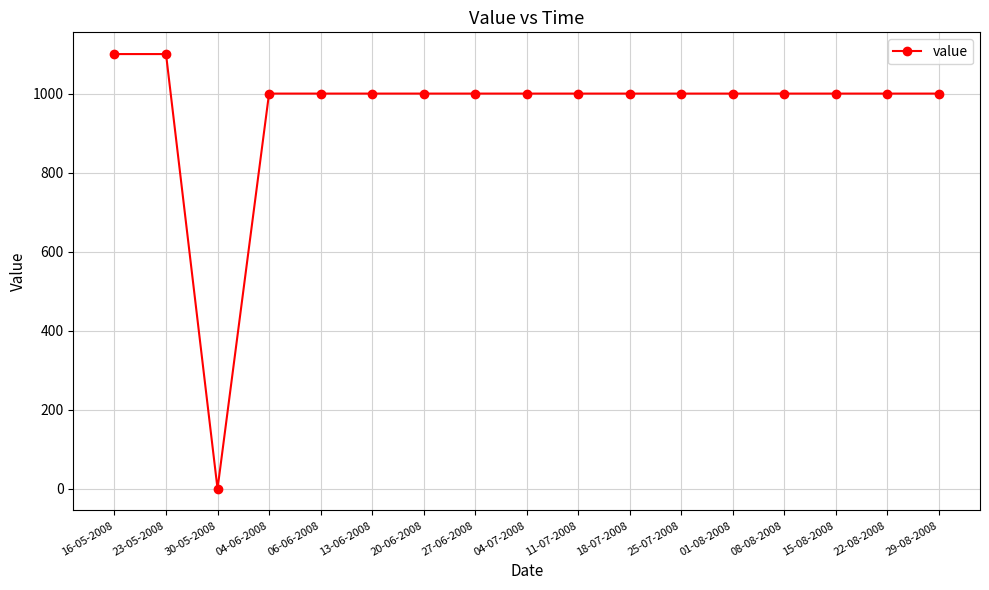

True or false: the data shows 1100 at 23-05-2008.

True